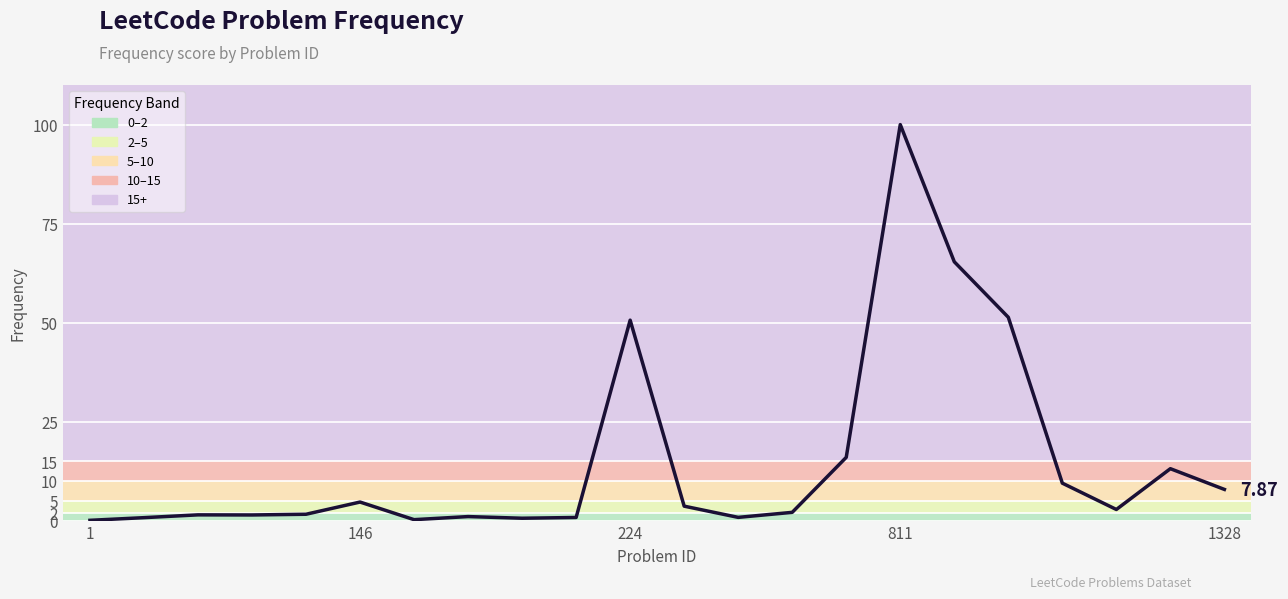

What is the difference between the maximum and minimum values?

99.9